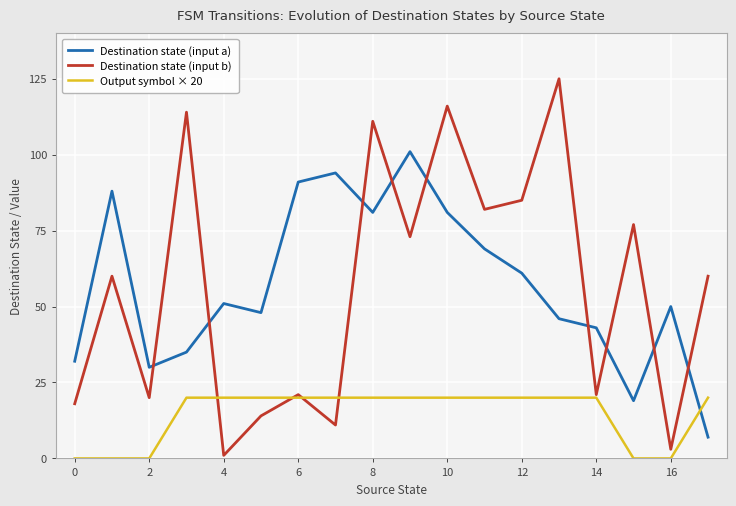

What is the maximum value shown in the chart?

125